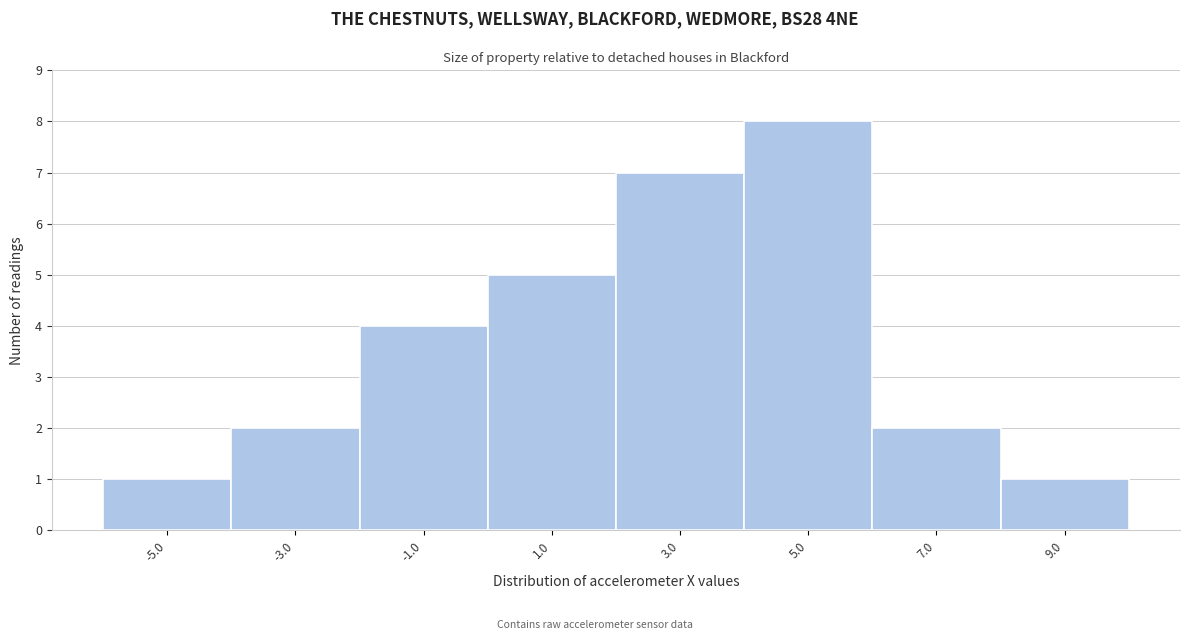

What is the height of the bar covering -2 to 0 on the x-axis? The values are not printed on the chart, so give them approximately, as read against the axis.

4